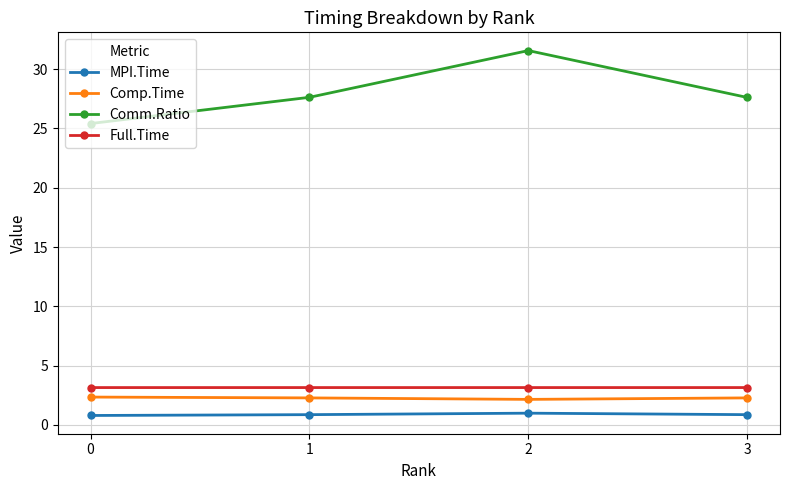

Which series has the largest total across all categories?

Comm.Ratio